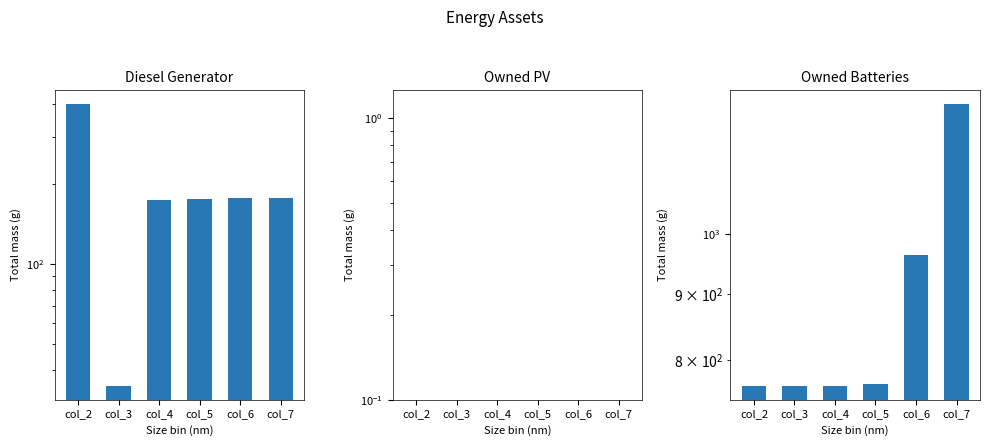

List the series in order of their overall mean, lowest first.

Owned PV, Diesel Generator, Owned Batteries